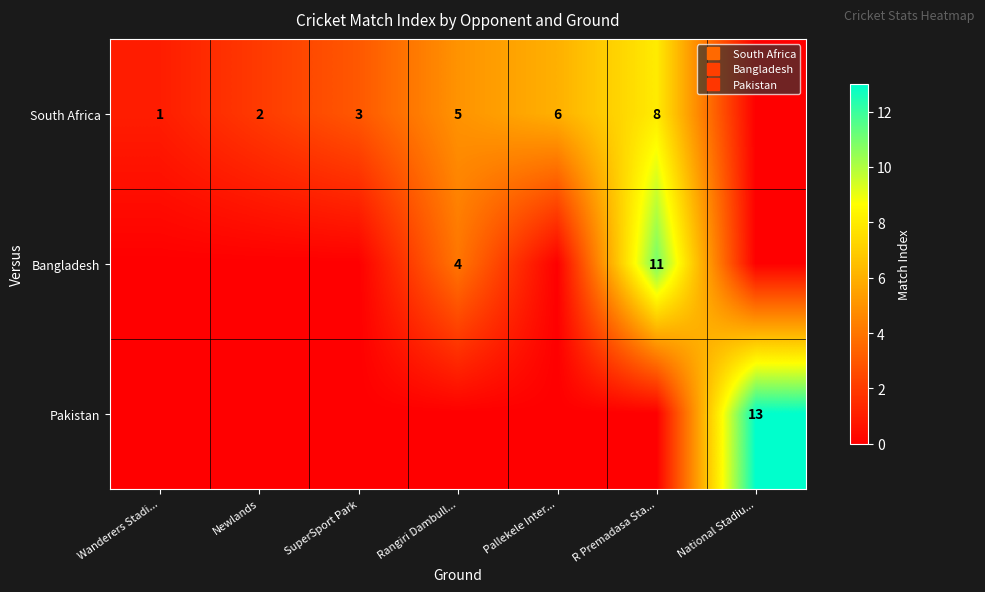

Is the value of South Africa at Wanderers Stadi... greater than the value of Bangladesh at Rangiri Dambull...?

No